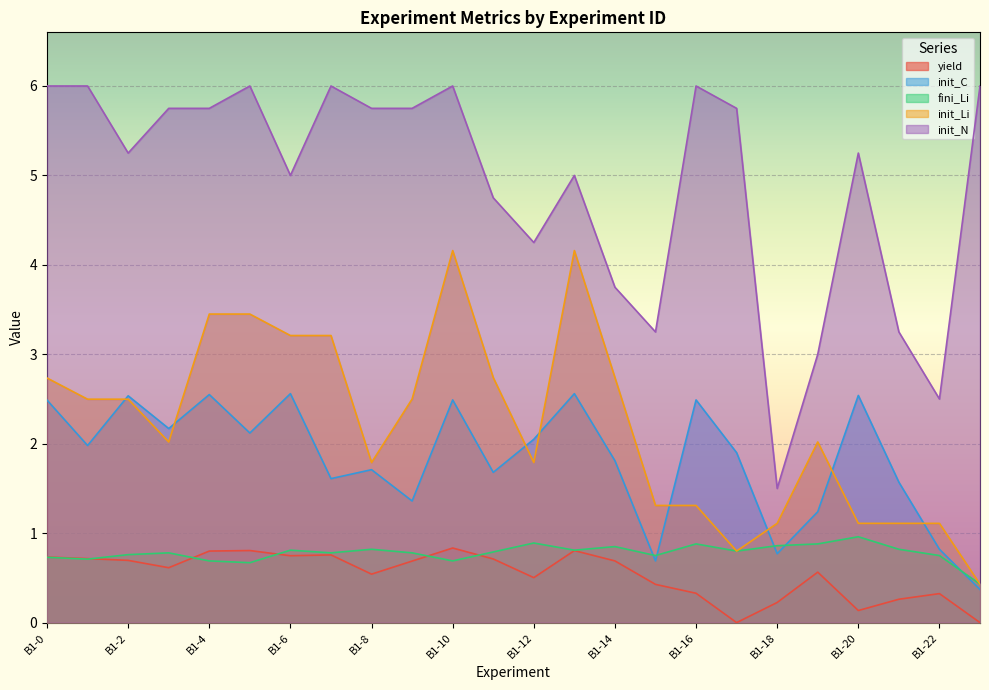

Reading right to left, what are all the values shown in this chart?

yield: B1-23=0.0	B1-22=0.3	B1-21=0.3	B1-20=0.1	B1-19=0.6	B1-18=0.2	B1-17=0.0	B1-16=0.3	B1-15=0.4	B1-14=0.7	B1-13=0.8	B1-12=0.5	B1-11=0.7	B1-10=0.8	B1-9=0.7	B1-8=0.5	B1-7=0.8	B1-6=0.7	B1-5=0.8	B1-4=0.8	B1-3=0.6	B1-2=0.7	B1-1=0.7	B1-0=0.7
init_C: B1-23=0.4	B1-22=0.8	B1-21=1.6	B1-20=2.5	B1-19=1.2	B1-18=0.8	B1-17=1.9	B1-16=2.5	B1-15=0.7	B1-14=1.8	B1-13=2.6	B1-12=2.0	B1-11=1.7	B1-10=2.5	B1-9=1.4	B1-8=1.7	B1-7=1.6	B1-6=2.6	B1-5=2.1	B1-4=2.5	B1-3=2.2	B1-2=2.5	B1-1=2.0	B1-0=2.5
fini_Li: B1-23=0.4	B1-22=0.8	B1-21=0.8	B1-20=1.0	B1-19=0.9	B1-18=0.9	B1-17=0.8	B1-16=0.9	B1-15=0.8	B1-14=0.8	B1-13=0.8	B1-12=0.9	B1-11=0.8	B1-10=0.7	B1-9=0.8	B1-8=0.8	B1-7=0.8	B1-6=0.8	B1-5=0.7	B1-4=0.7	B1-3=0.8	B1-2=0.8	B1-1=0.7	B1-0=0.7
init_Li: B1-23=0.4	B1-22=1.1	B1-21=1.1	B1-20=1.1	B1-19=2.0	B1-18=1.1	B1-17=0.8	B1-16=1.3	B1-15=1.3	B1-14=2.7	B1-13=4.2	B1-12=1.8	B1-11=2.7	B1-10=4.2	B1-9=2.5	B1-8=1.8	B1-7=3.2	B1-6=3.2	B1-5=3.5	B1-4=3.5	B1-3=2.0	B1-2=2.5	B1-1=2.5	B1-0=2.7
init_N: B1-23=6.0	B1-22=2.5	B1-21=3.2	B1-20=5.2	B1-19=3.0	B1-18=1.5	B1-17=5.8	B1-16=6.0	B1-15=3.2	B1-14=3.8	B1-13=5.0	B1-12=4.2	B1-11=4.8	B1-10=6.0	B1-9=5.8	B1-8=5.8	B1-7=6.0	B1-6=5.0	B1-5=6.0	B1-4=5.8	B1-3=5.8	B1-2=5.2	B1-1=6.0	B1-0=6.0